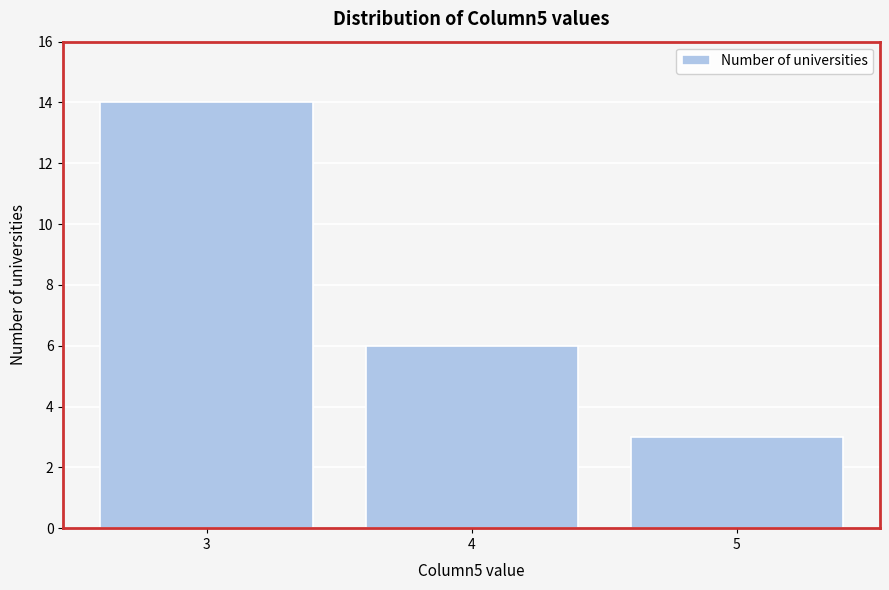

Reading left to right, list all the values displayed in this chart.

14	6	3